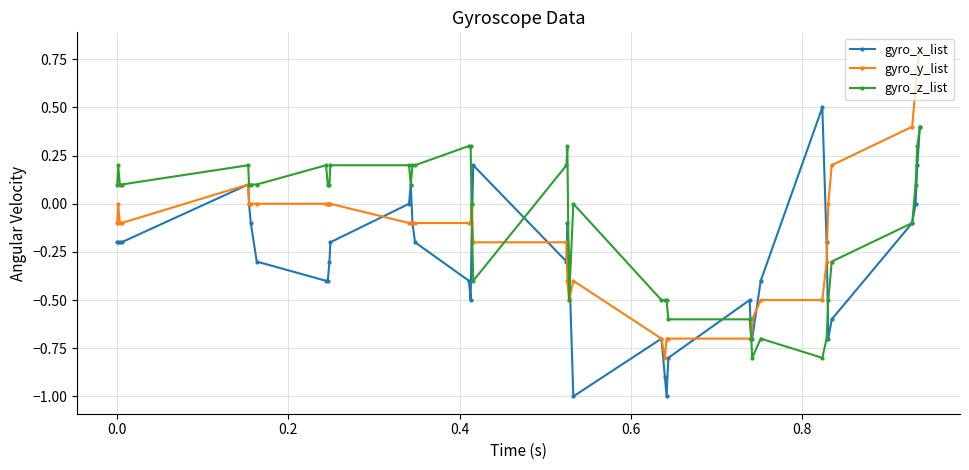

What is the maximum value shown in the chart?

0.8